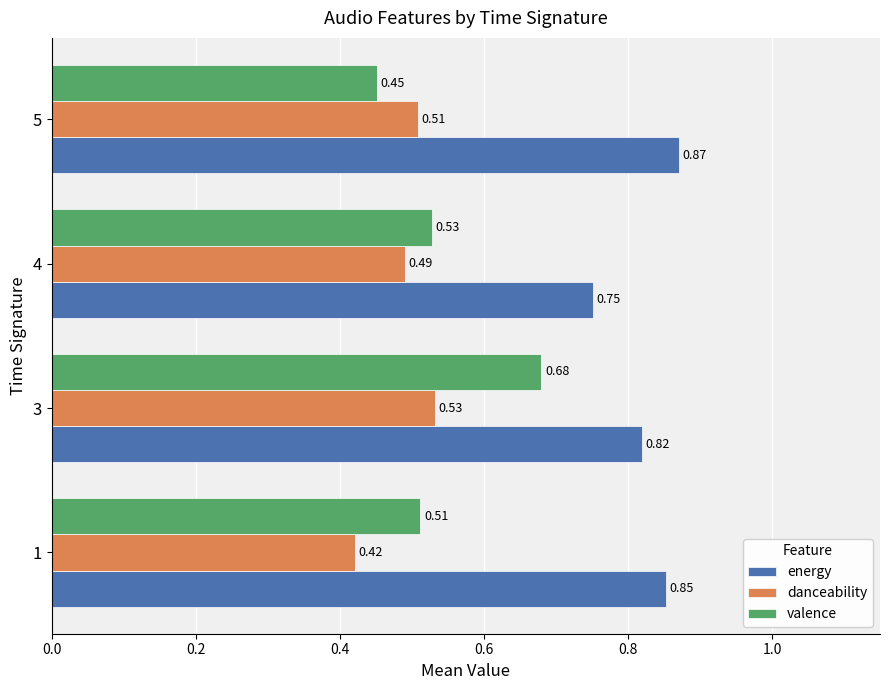

What is the spread (max minus min) of values at 3?

0.3